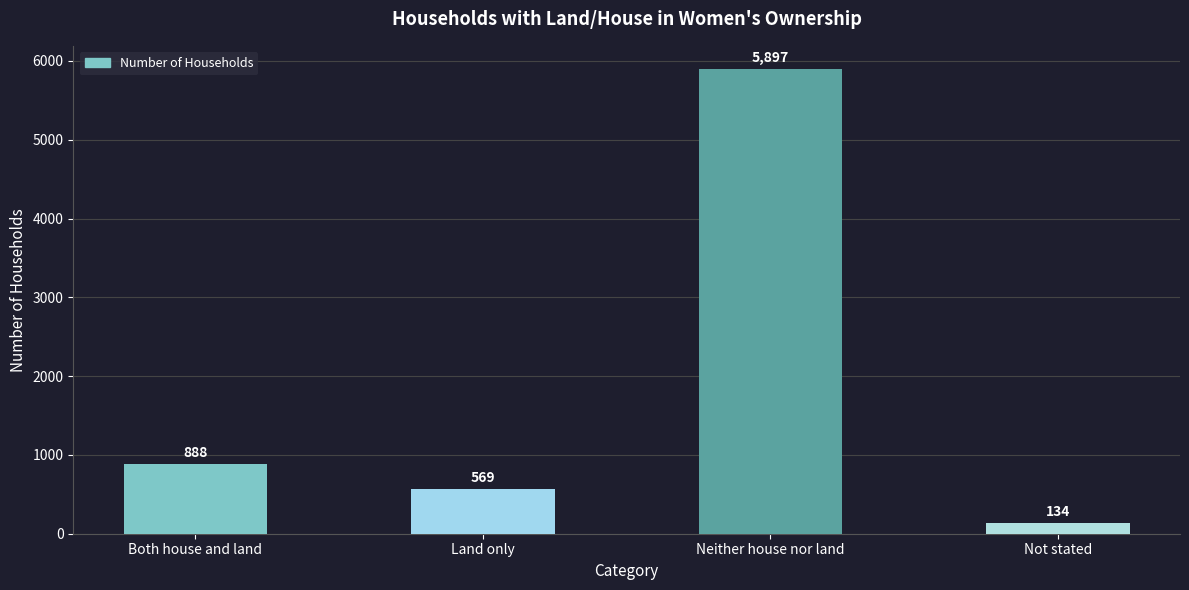

Read the value at Not stated.

134